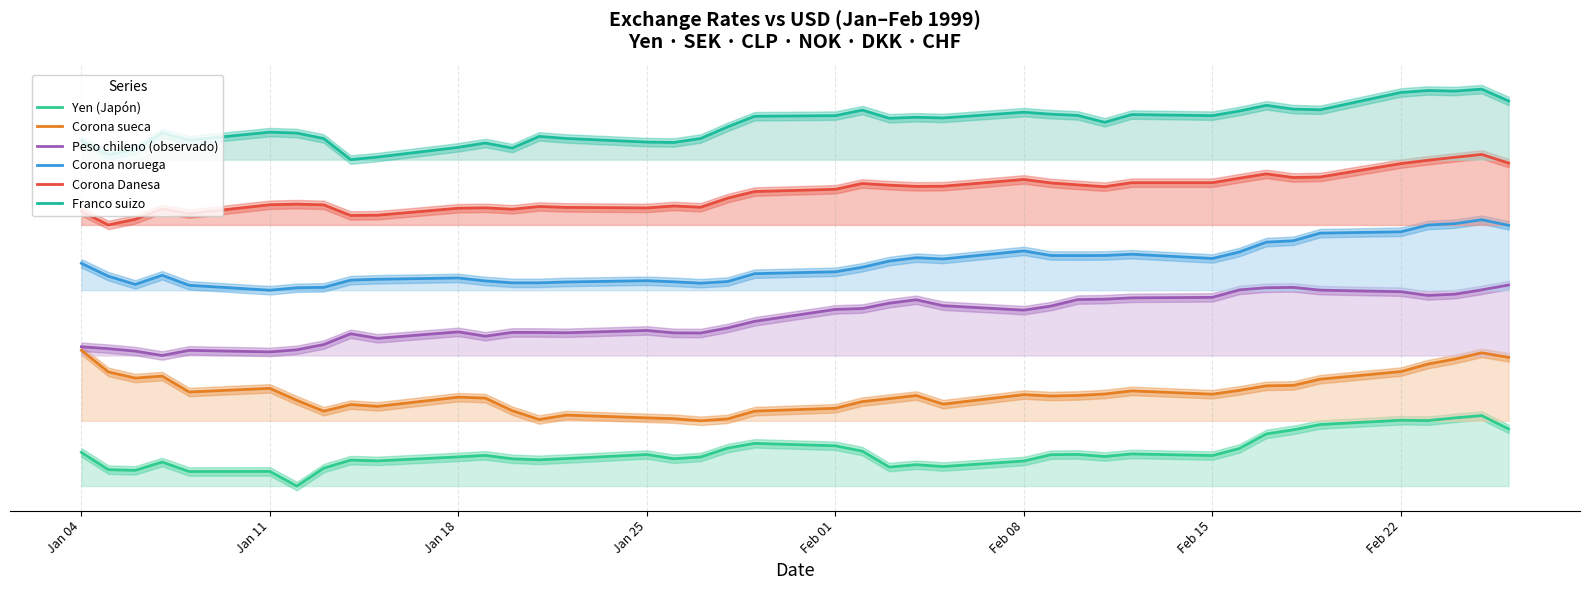

How many interior local peaks does the Corona sueca series have?

9